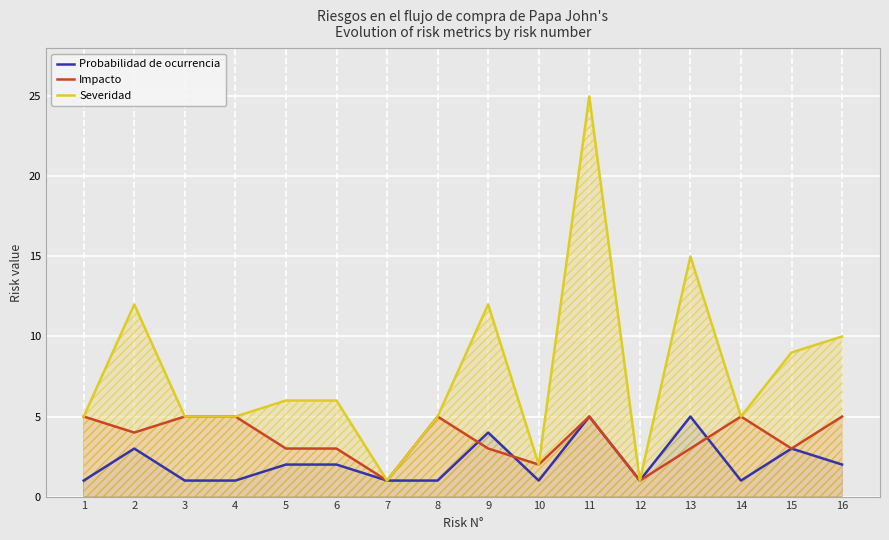

Reading left to right, what are all the values shown in this chart?

Probabilidad de ocurrencia: 1=1	2=3	3=1	4=1	5=2	6=2	7=1	8=1	9=4	10=1	11=5	12=1	13=5	14=1	15=3	16=2
Impacto: 1=5	2=4	3=5	4=5	5=3	6=3	7=1	8=5	9=3	10=2	11=5	12=1	13=3	14=5	15=3	16=5
Severidad: 1=5	2=12	3=5	4=5	5=6	6=6	7=1	8=5	9=12	10=2	11=25	12=1	13=15	14=5	15=9	16=10